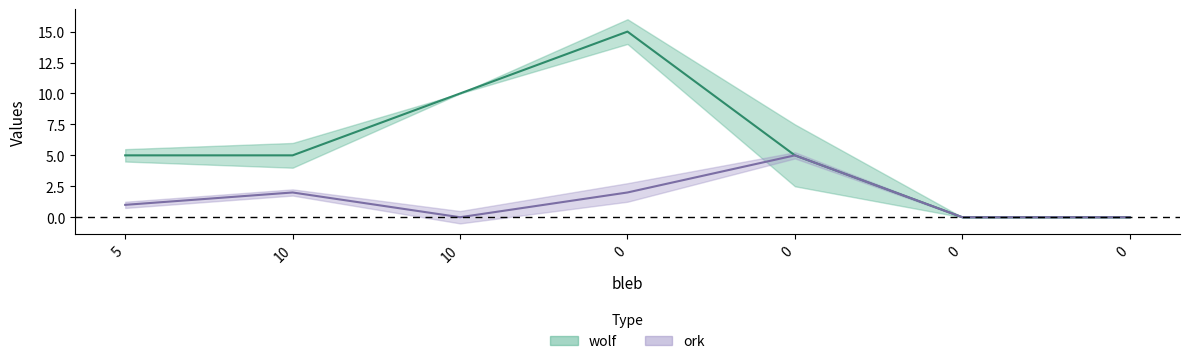

Between 0 and 0, which series saw the biggest shift?

wolf